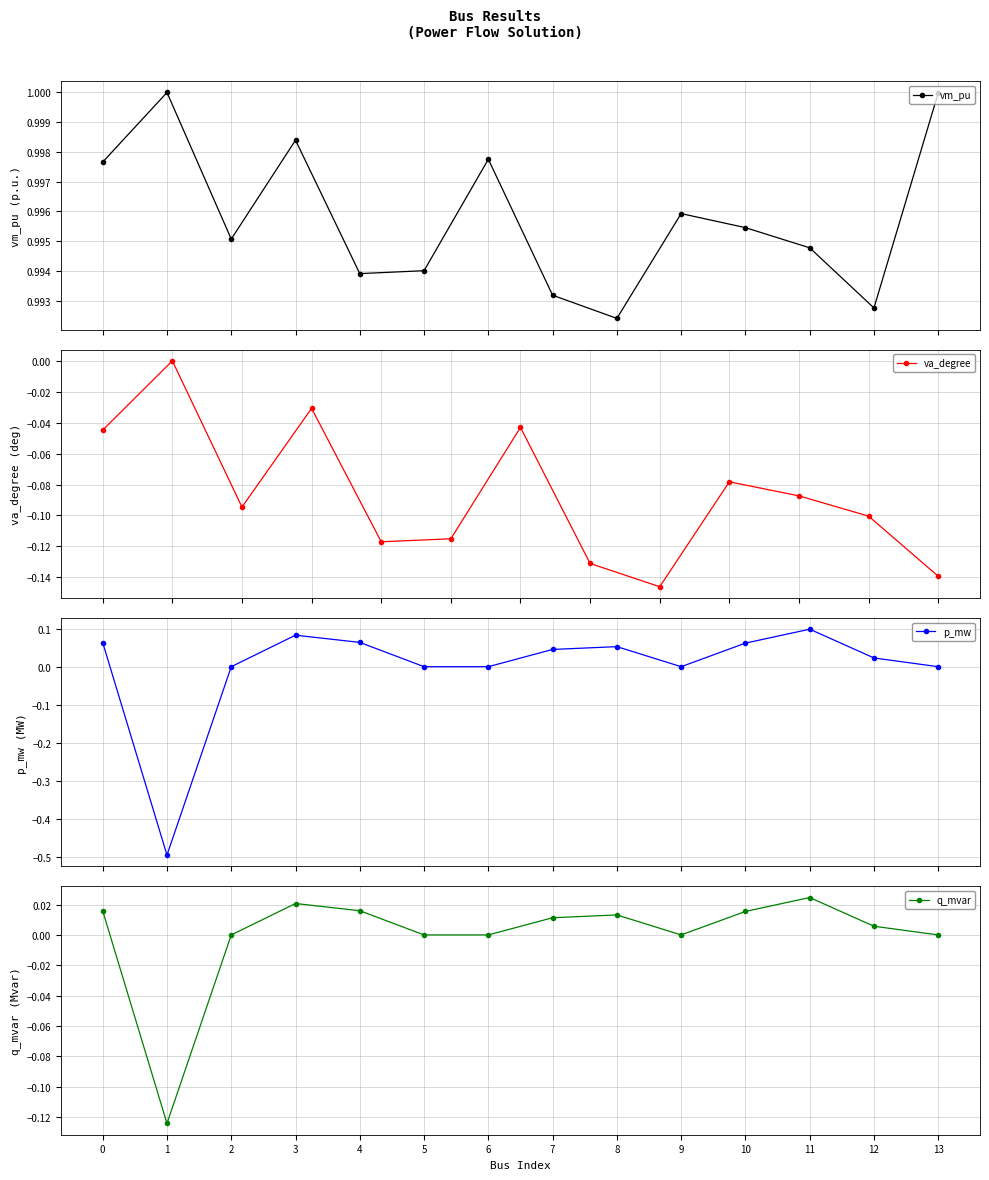

In vm_pu, how many points are higher than both neighbors (excluding endpoints)?

4